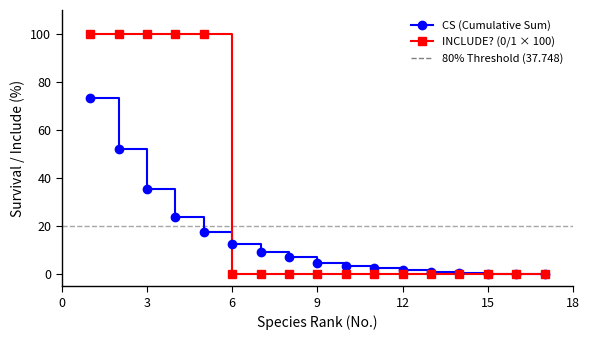

What is the difference between the maximum and second lowest values in the CS series?

73.4